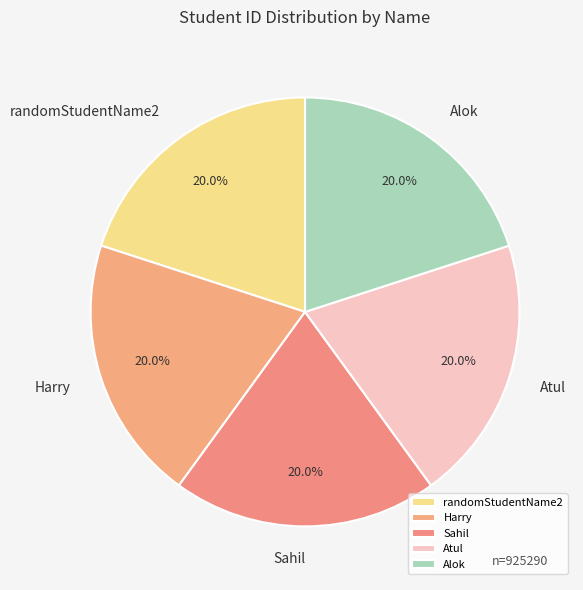

Is the sum of Atul and Harry greater than half?

No